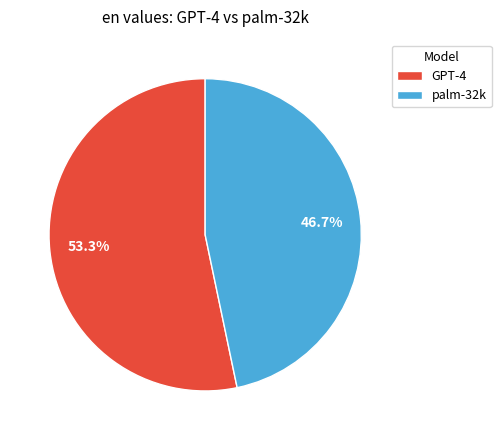

To the nearest percent, what is the average slice percentage?

50%